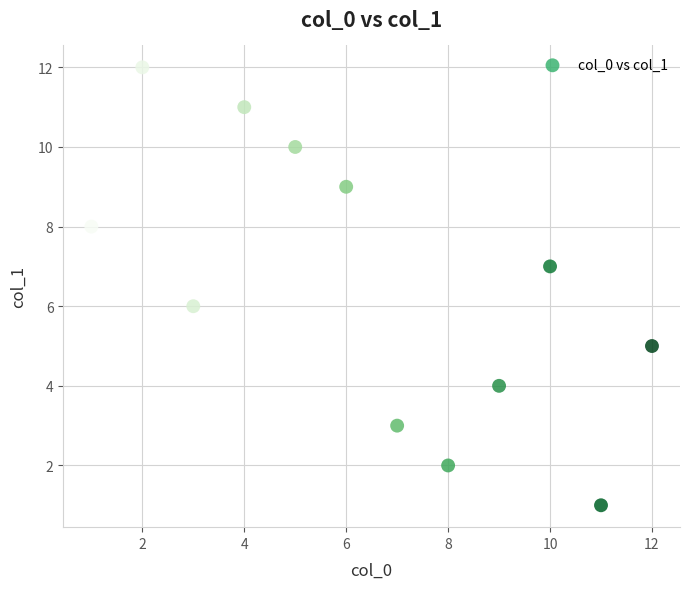

What is the range of Y values (max minus min)?

11